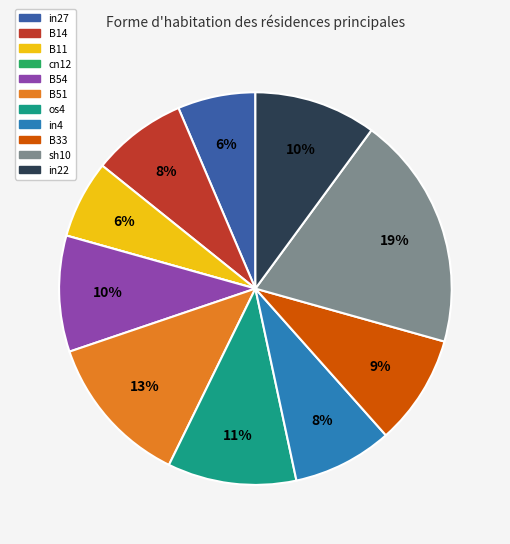

To the nearest percent, what portion does B11 represent?

6%